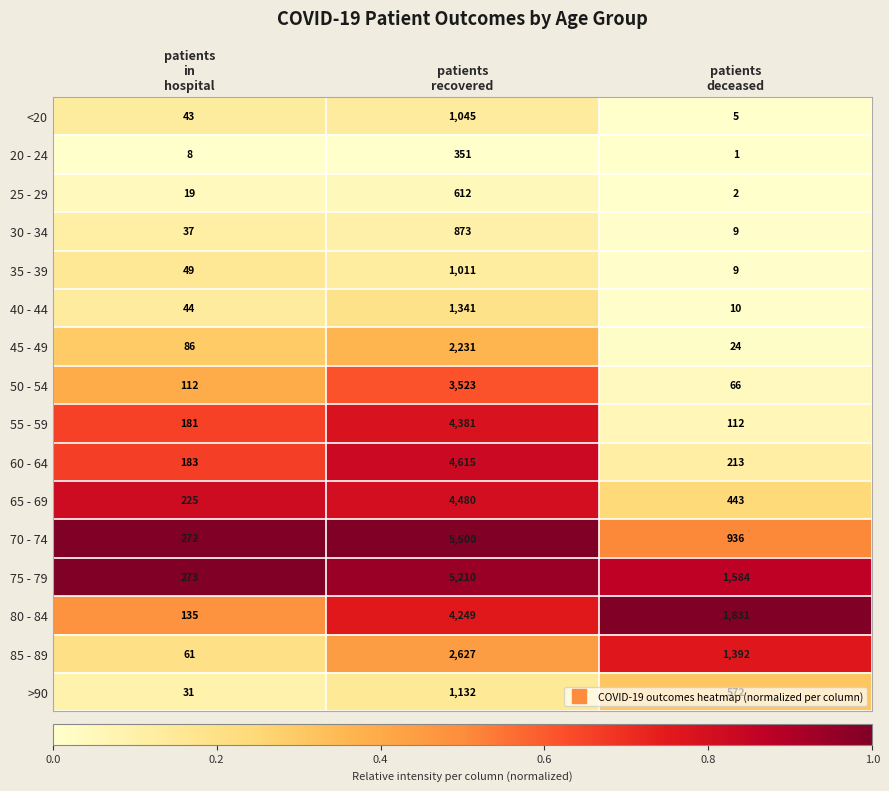

List the series in order of their peak value, highest first.

70 - 74, 75 - 79, 60 - 64, 65 - 69, 55 - 59, 80 - 84, 50 - 54, 85 - 89, 45 - 49, 40 - 44, >90, <20, 35 - 39, 30 - 34, 25 - 29, 20 - 24